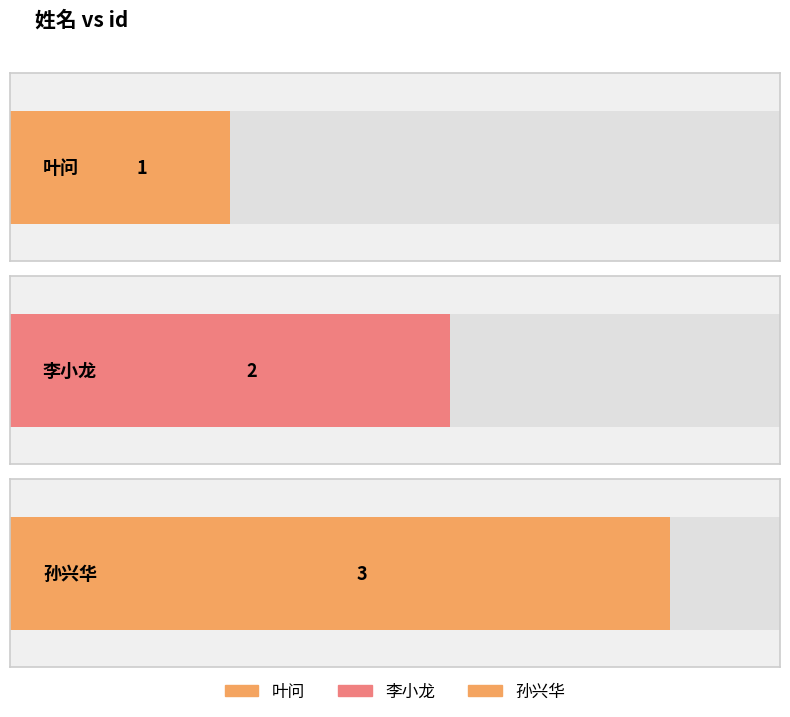

How many data points are above 2?

1